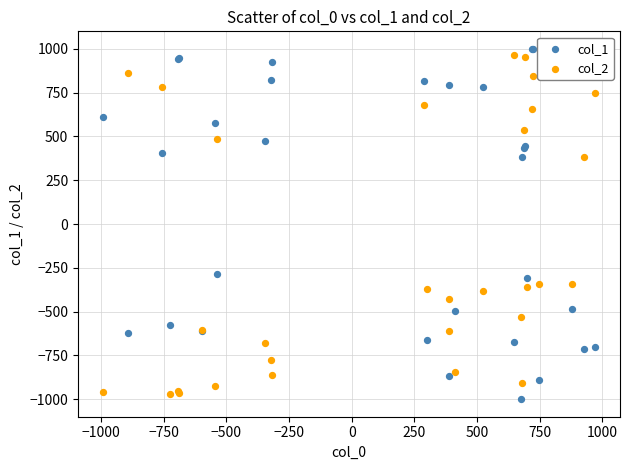

What are all the series names shown in the legend?

col_1, col_2